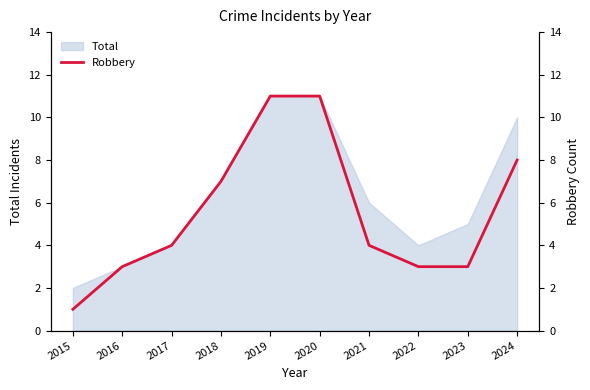

What is the smallest value displayed?

1